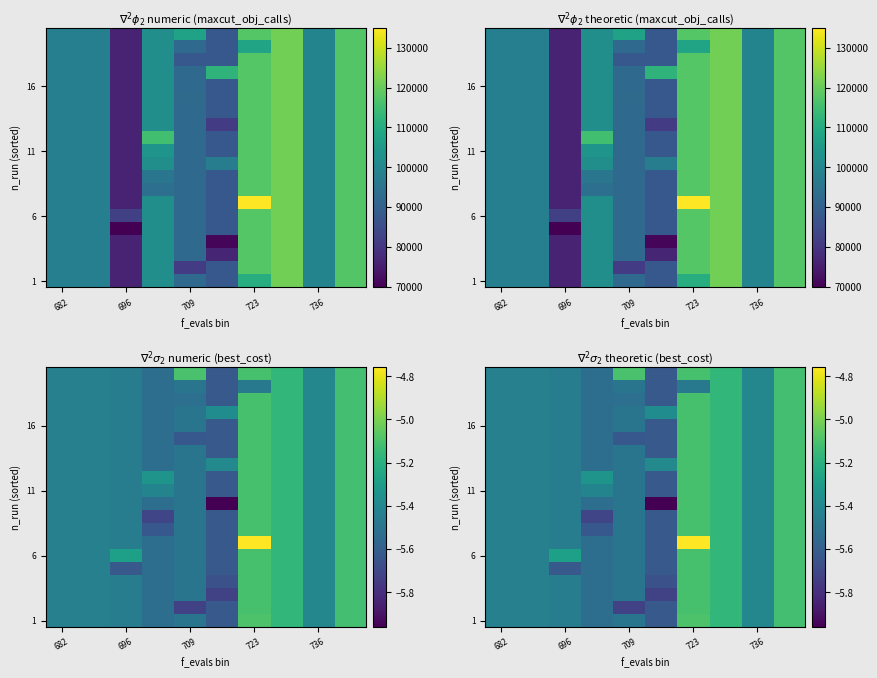

What is the minimum value for 16?

-5.6